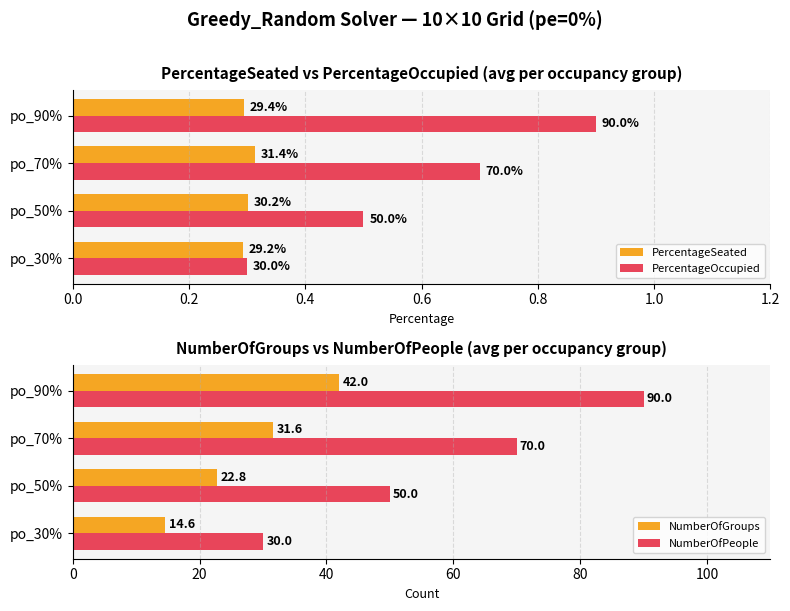

What is the highest value of the PercentageSeated series?

0.3